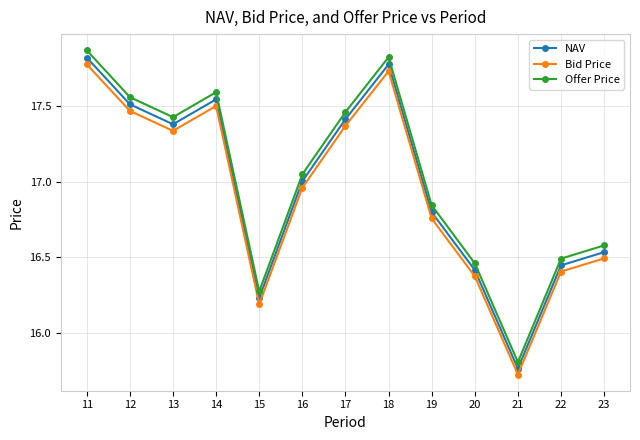

Rank the series at 11 from highest to lowest value.

Offer Price, NAV, Bid Price